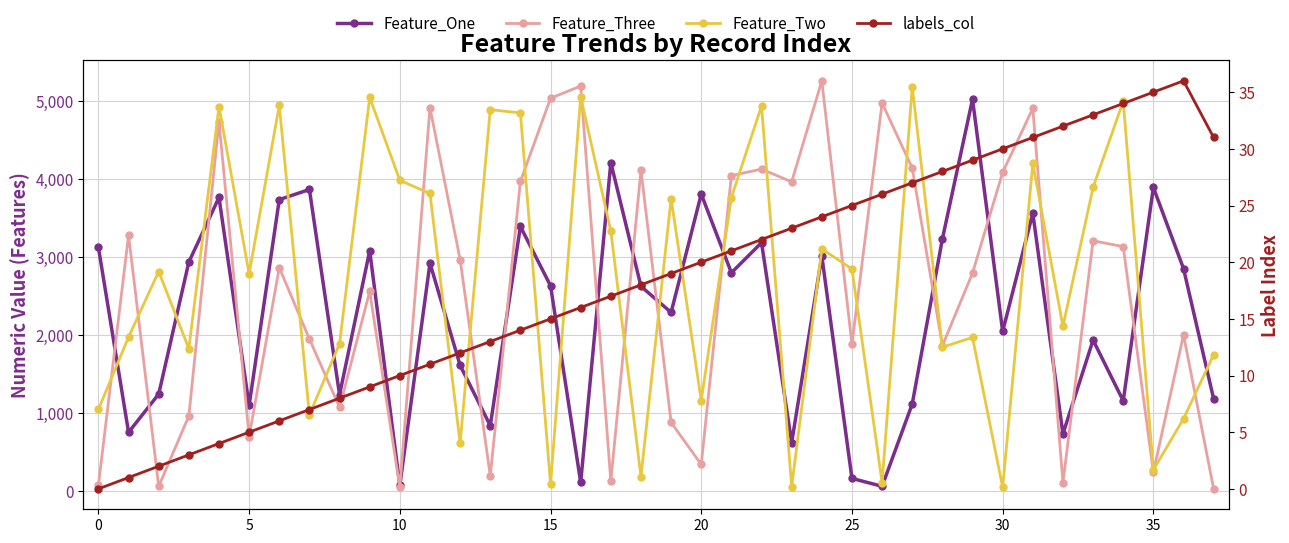

Which series has the largest total across all categories?

Feature_Two